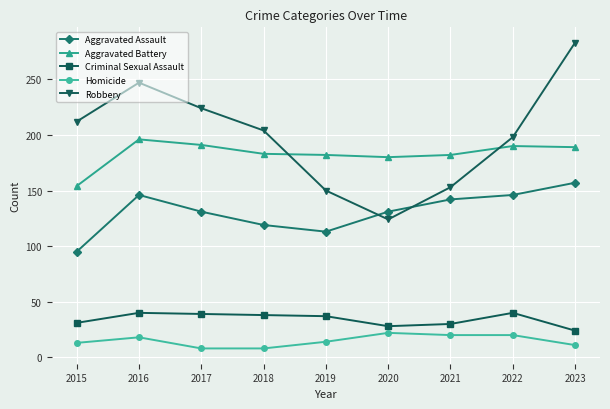

Read the Robbery value at 2018, to the nearest 5.

205